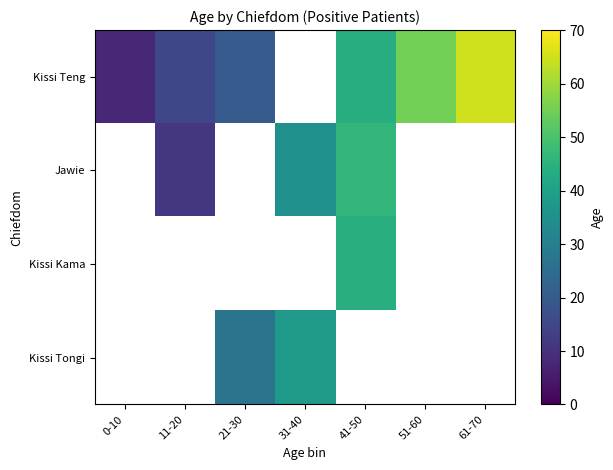

What is the spread (max minus min) of values at 21-30?

7.0